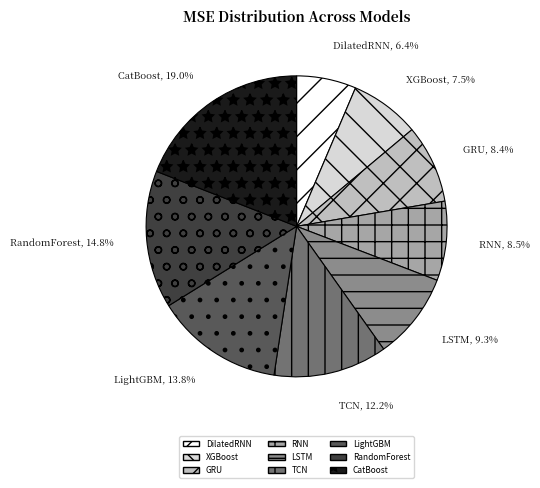

Which slice is the largest?

CatBoost